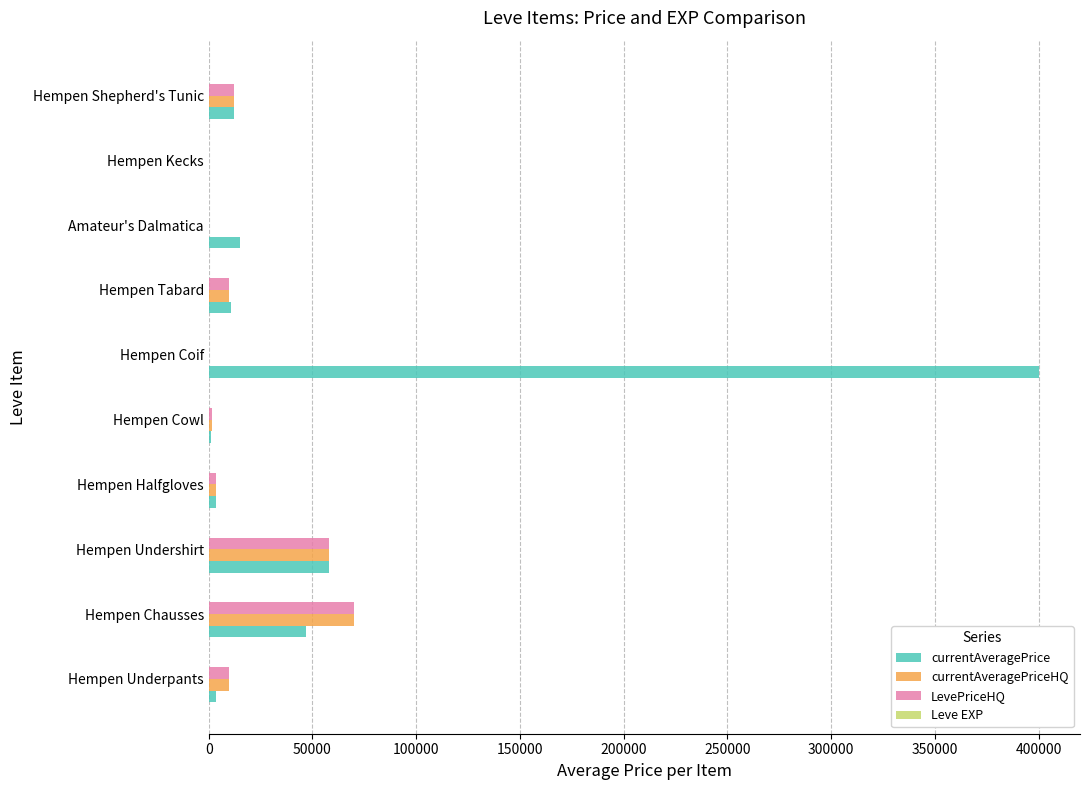

What is the greatest value displayed?

400000